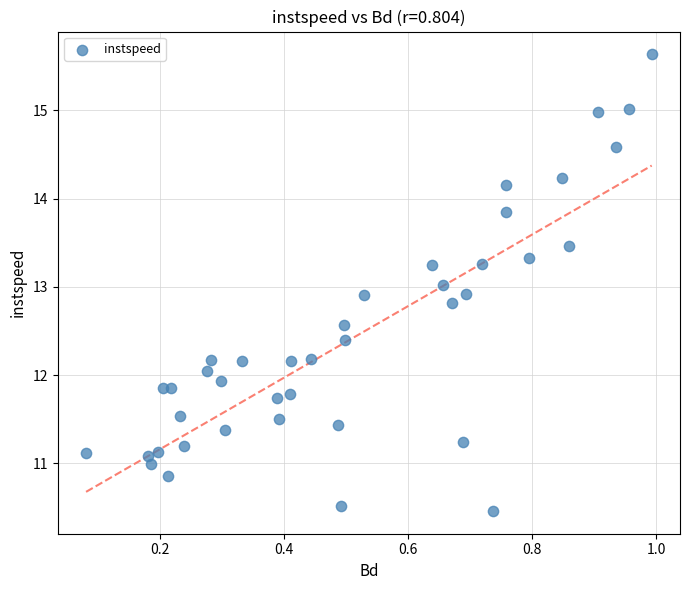

What is the range of Y values (max minus min)?

5.2